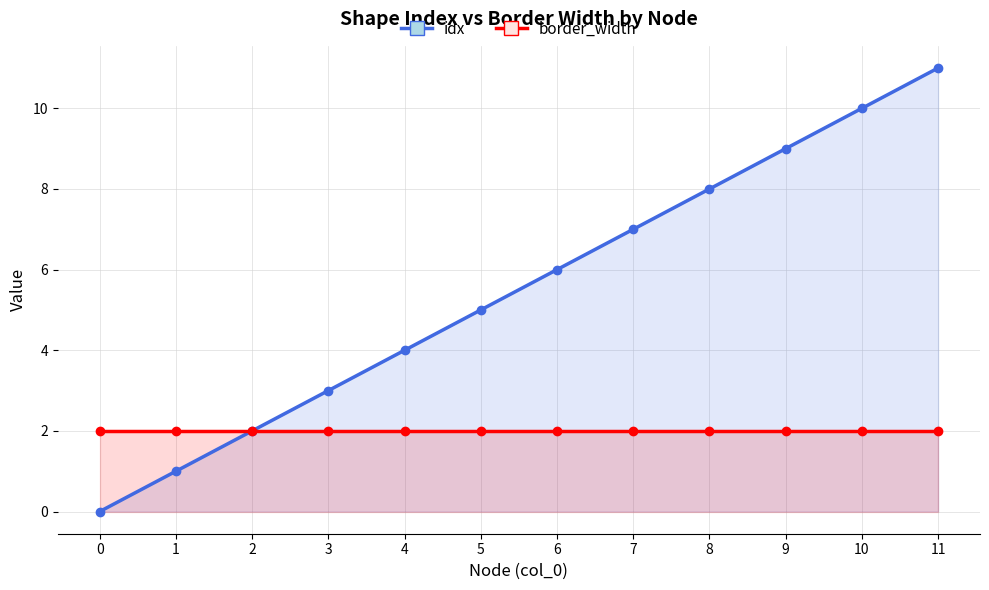

What are all the series names shown in the legend?

idx, border_width